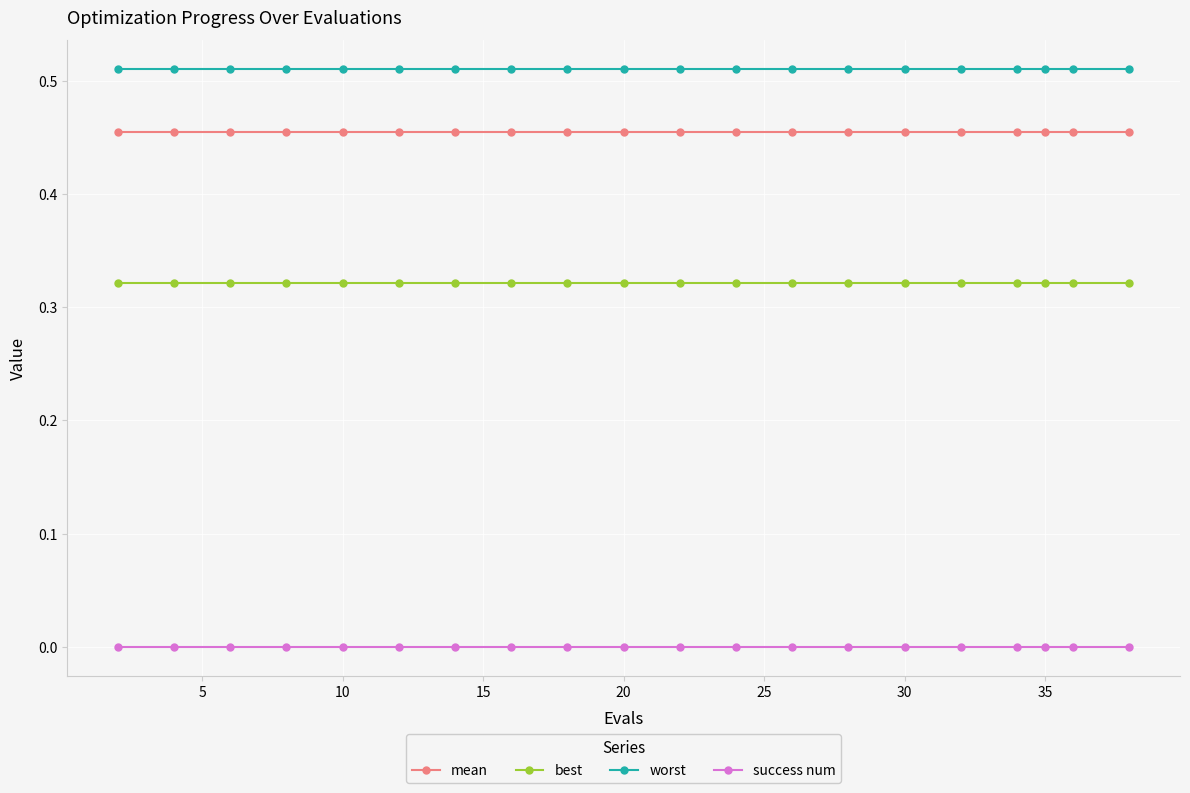

Which series has the largest total across all categories?

worst